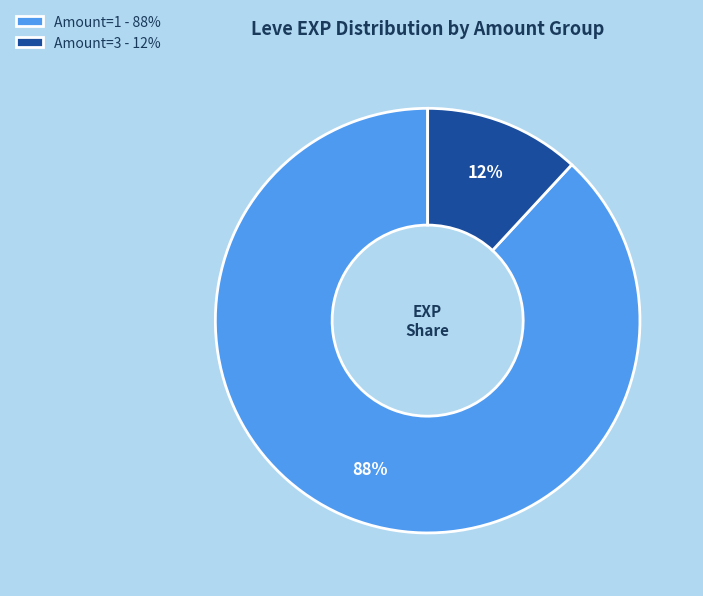

Is there a majority slice in this chart?

Yes